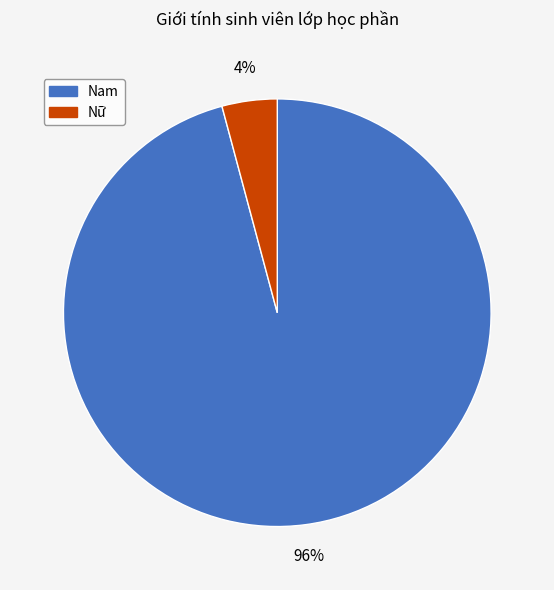

Combined, do Nam and Nữ account for over 50%?

Yes